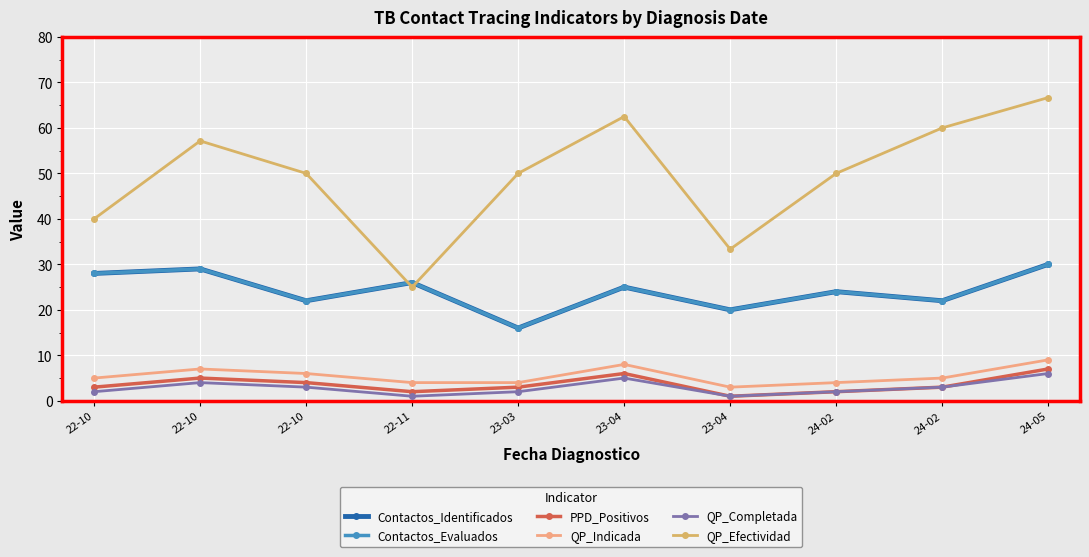

At which label is QP_Indicada closest to 6?

22-10